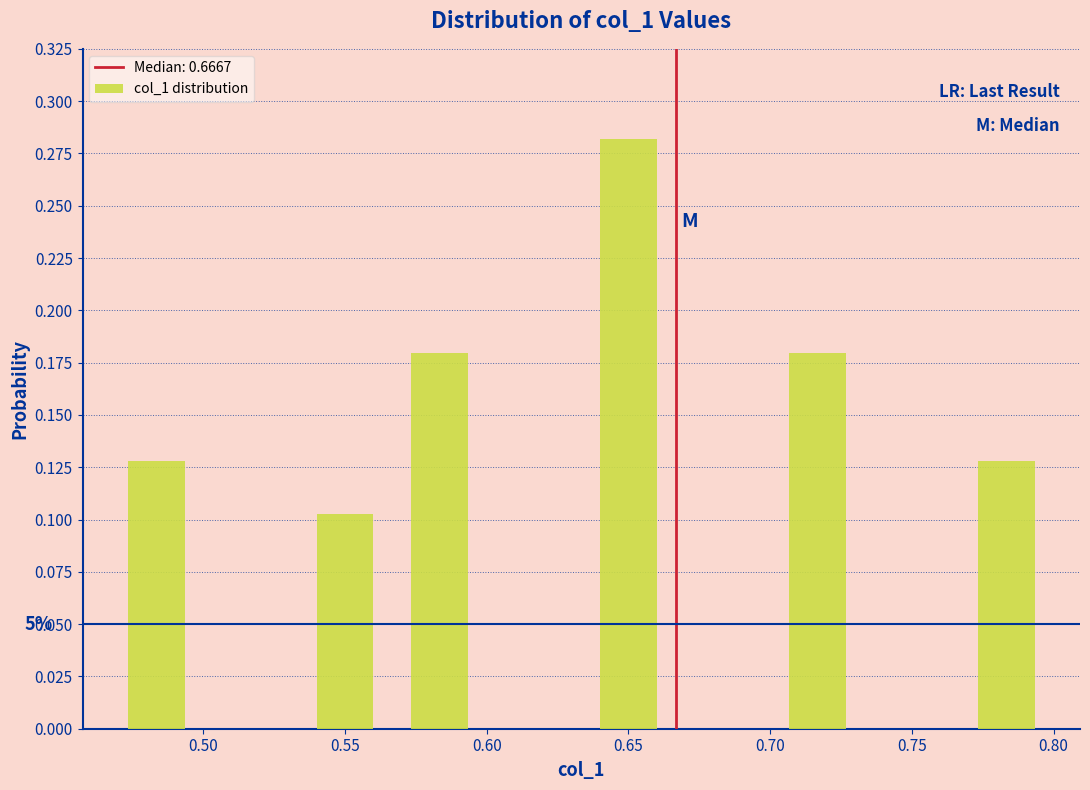

Over which range of the x-axis is the bar tallest?

0.635 to 0.665